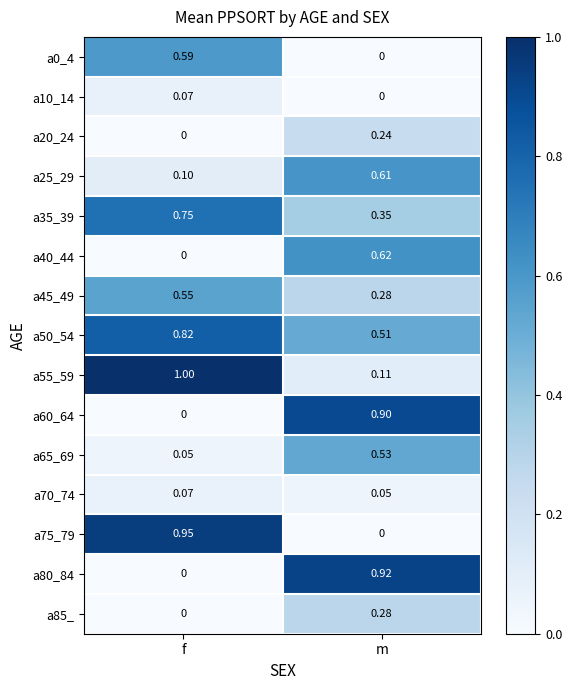

Which category has the highest value in the a45_49 series?

f